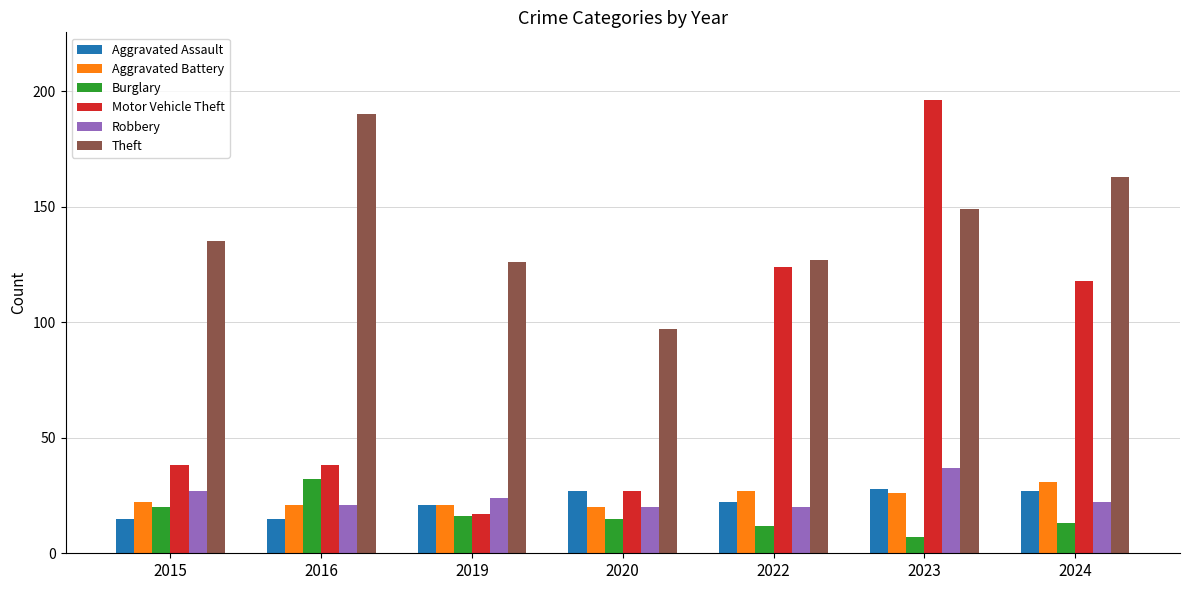

What is the value of the Motor Vehicle Theft bar at the 4th from the left?

27